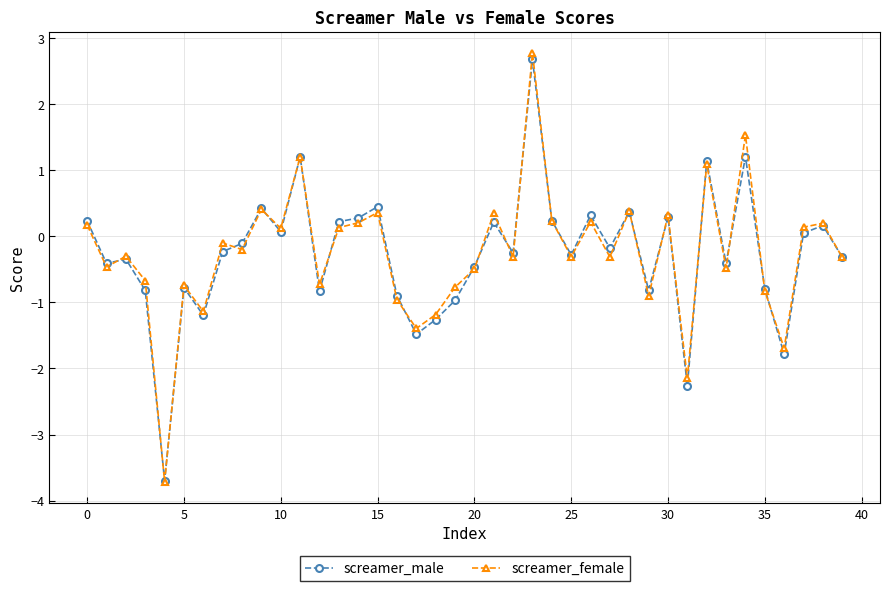

Which series has the widest spread of values?

screamer_female